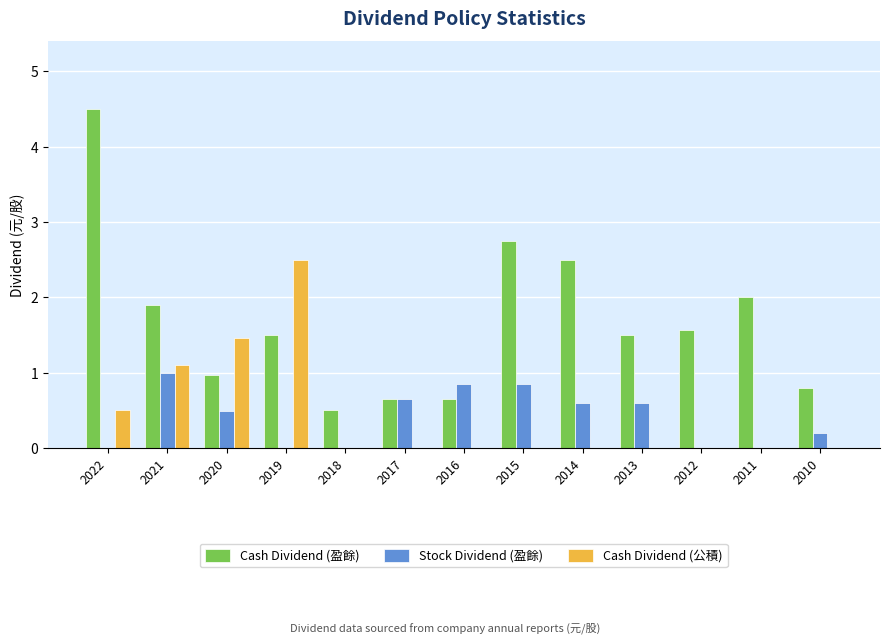

Are the bars horizontal?

No